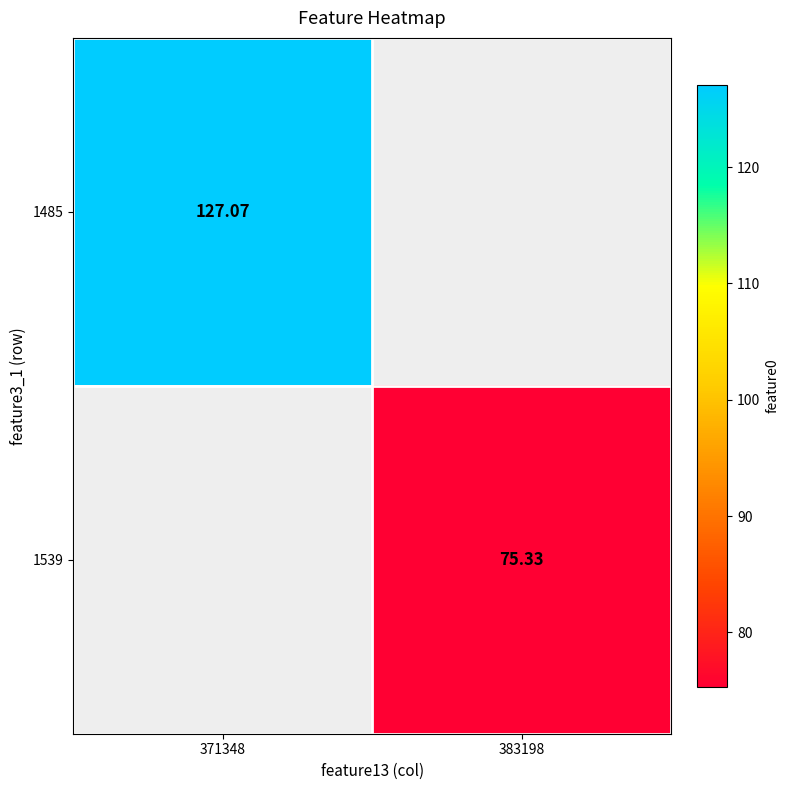

At how many categories does at least one series exceed 113?

1